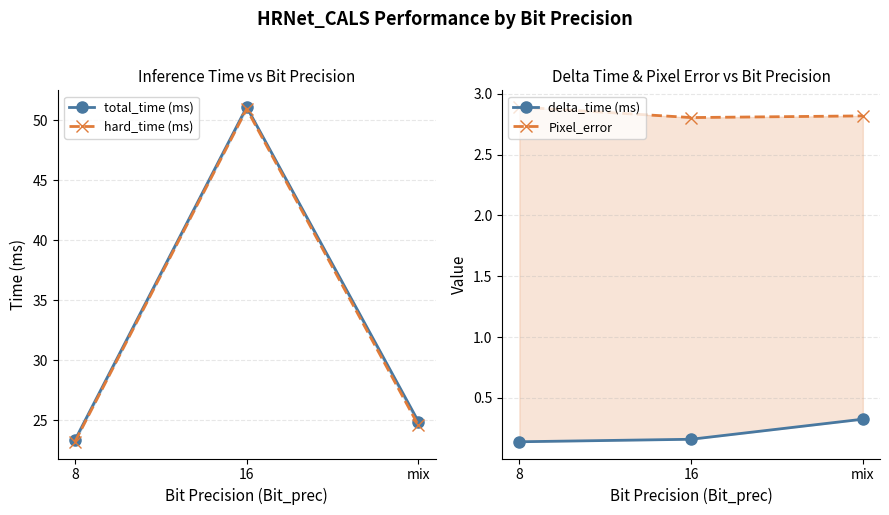

What is the difference between the maximum and minimum values in the hard_time (ms) series?

27.7